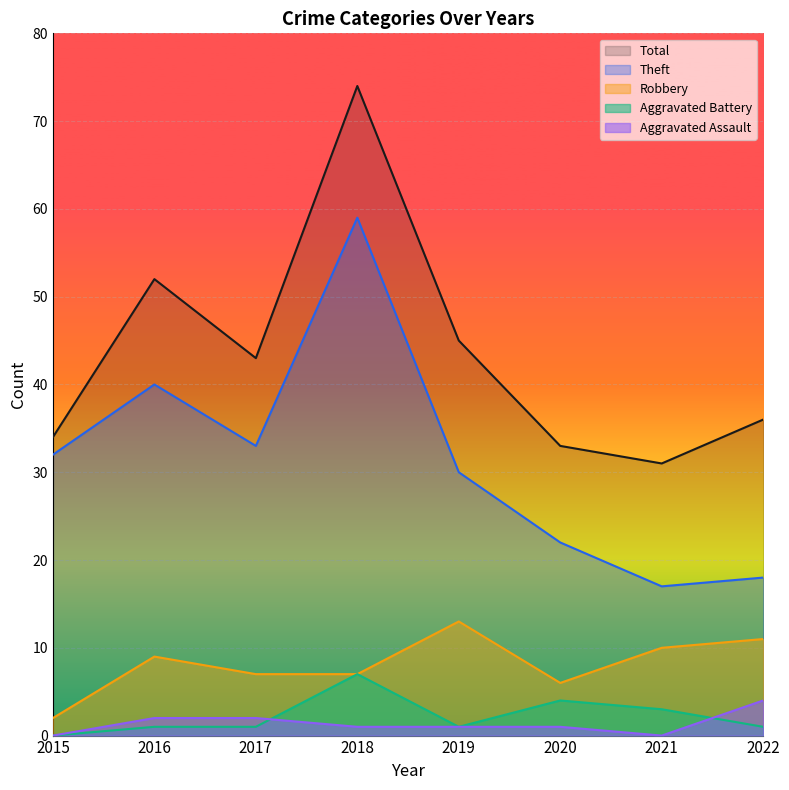

Which series has the largest range (max minus min)?

Total